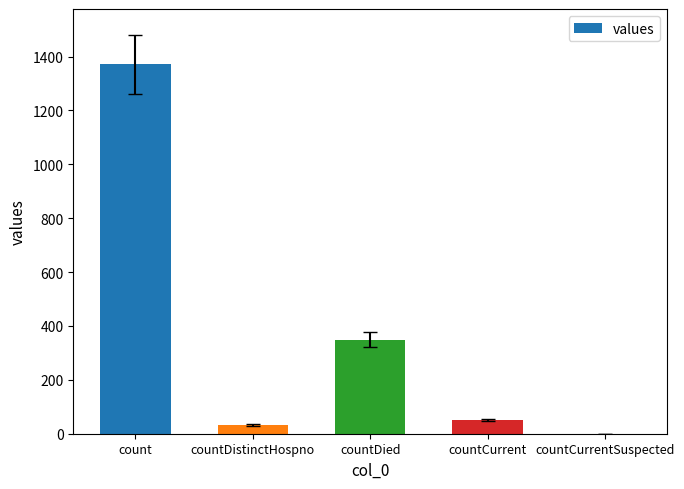

What is the sum of the values at countDied and count?

1720